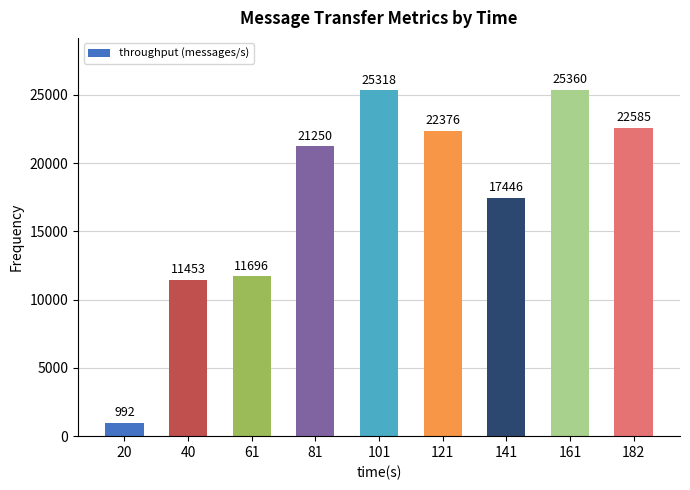

At which label is the value closest to 13176?

61